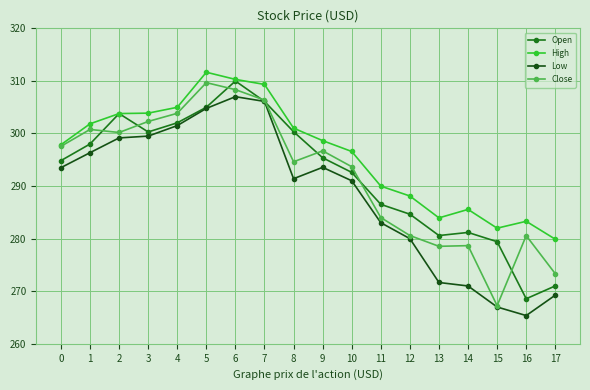

What is the value of the High point at the 4th from the left?

303.9